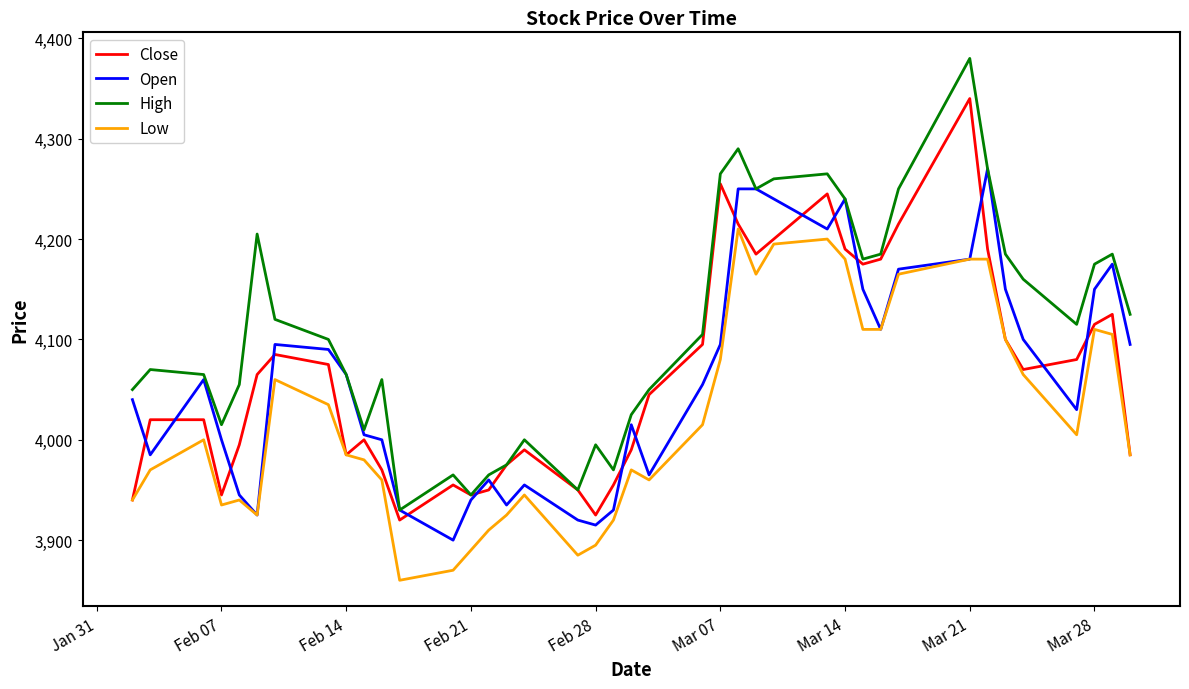

What are all the series names shown in the legend?

Close, Open, High, Low